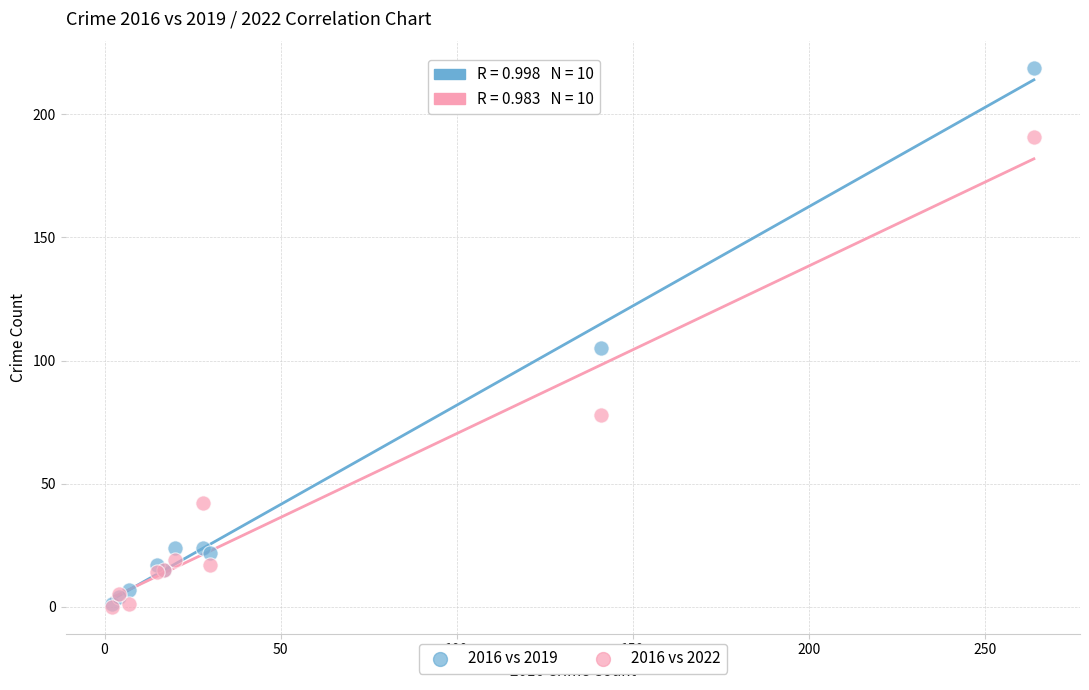

In the 2016 vs 2022 series, what Y value is closest to 95?

78